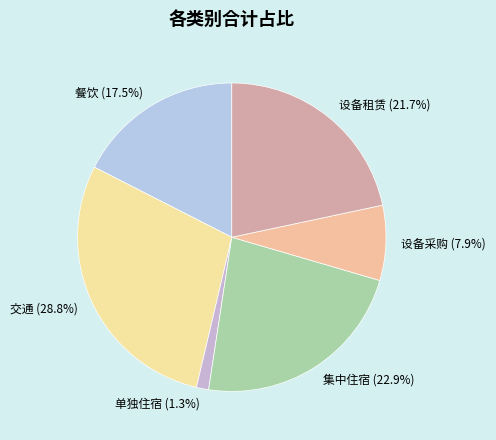

Rank the categories by value from lowest to highest.

单独住宿, 设备采购, 餐饮, 设备租赁, 集中住宿, 交通